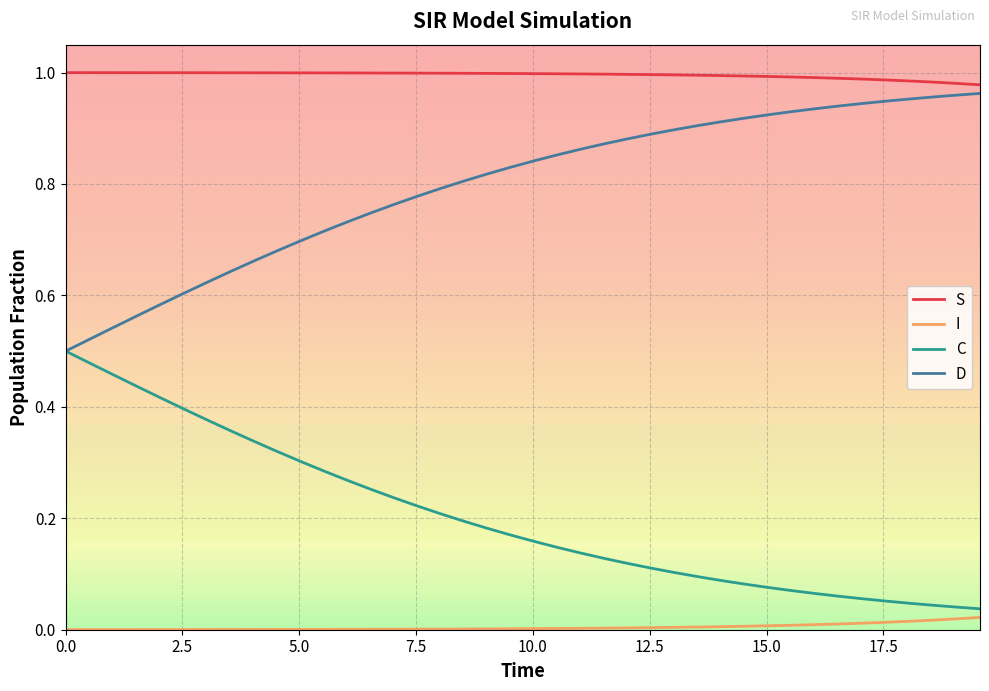

Rank the series by their average value, from highest to lowest.

S, D, C, I